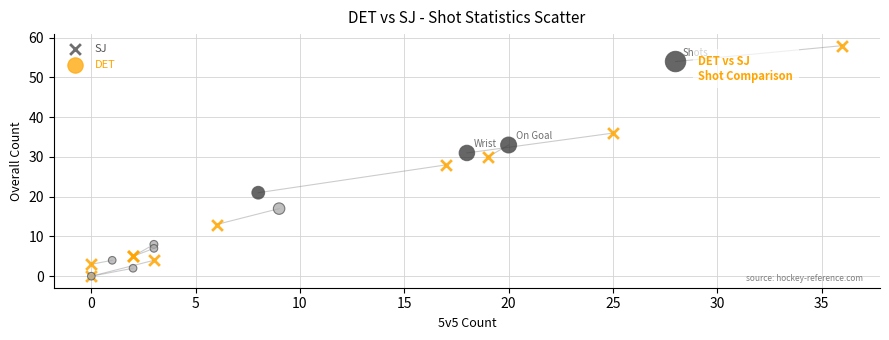

What are all the series names shown in the legend?

SJ, DET